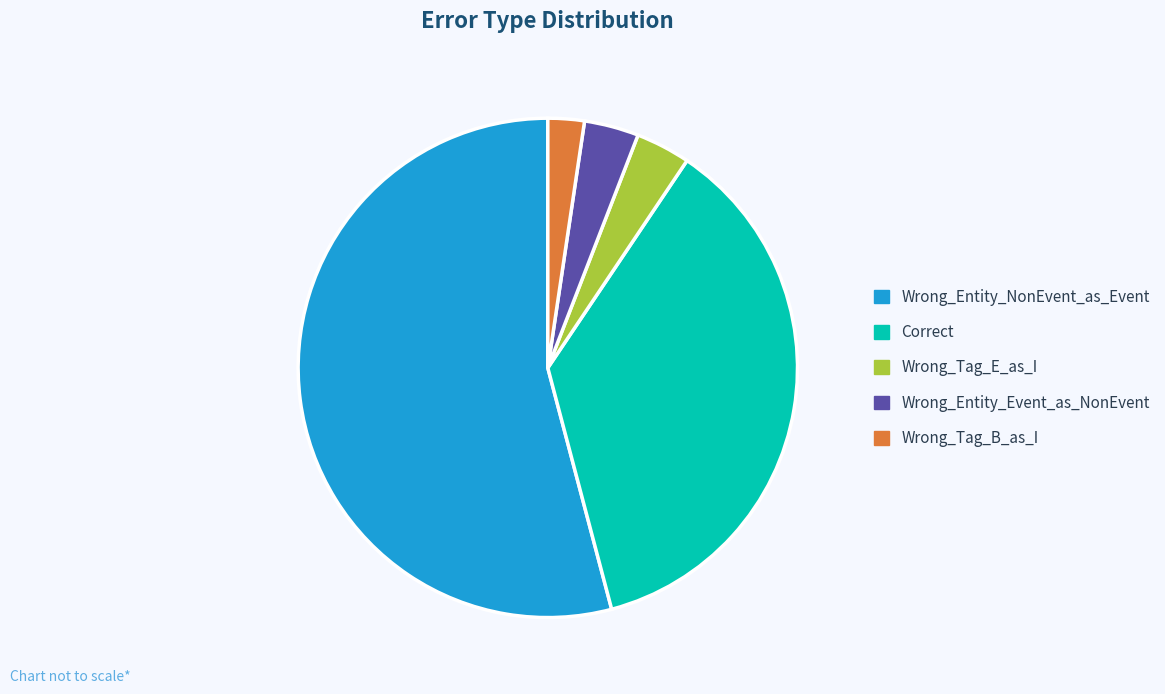

What is the smallest slice in the pie chart?

Wrong_Tag_B_as_I